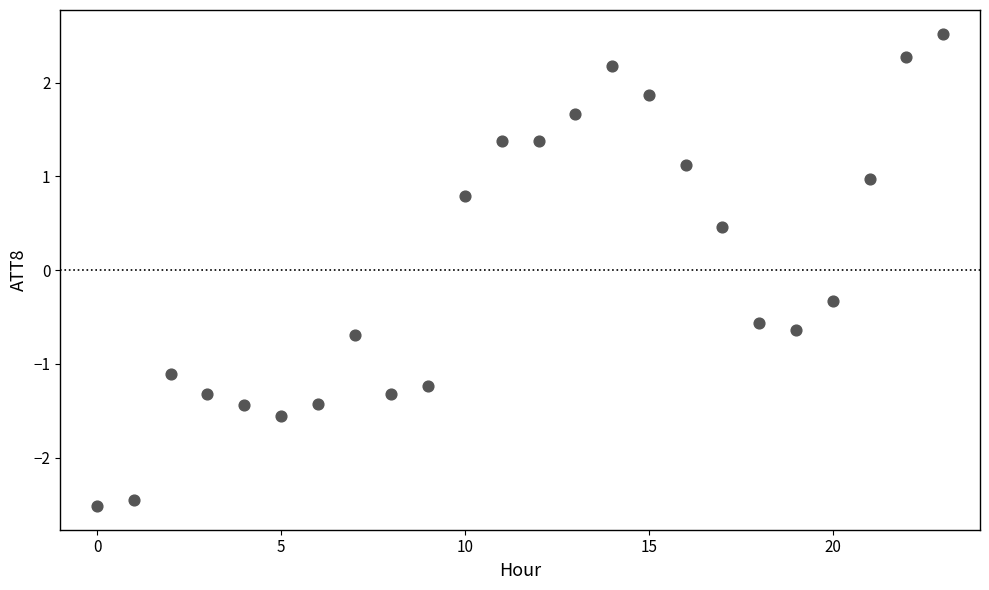

What Y value in the scatter plot is closest to 0?

-0.3